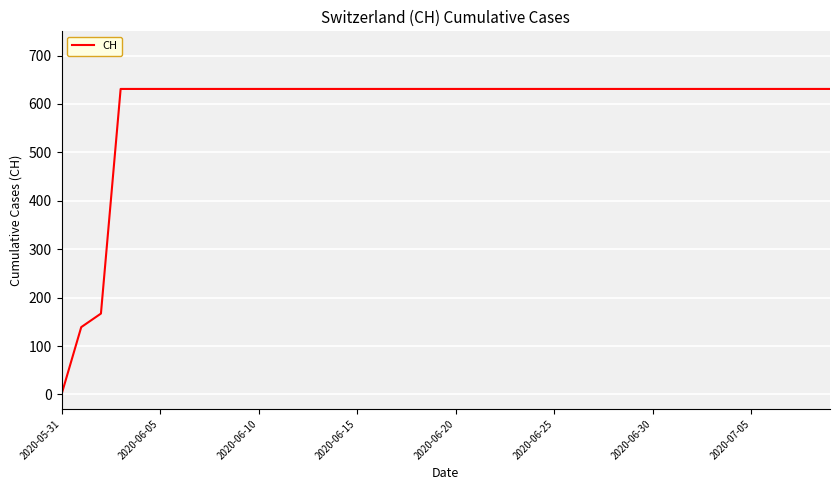

What is the average value?

591